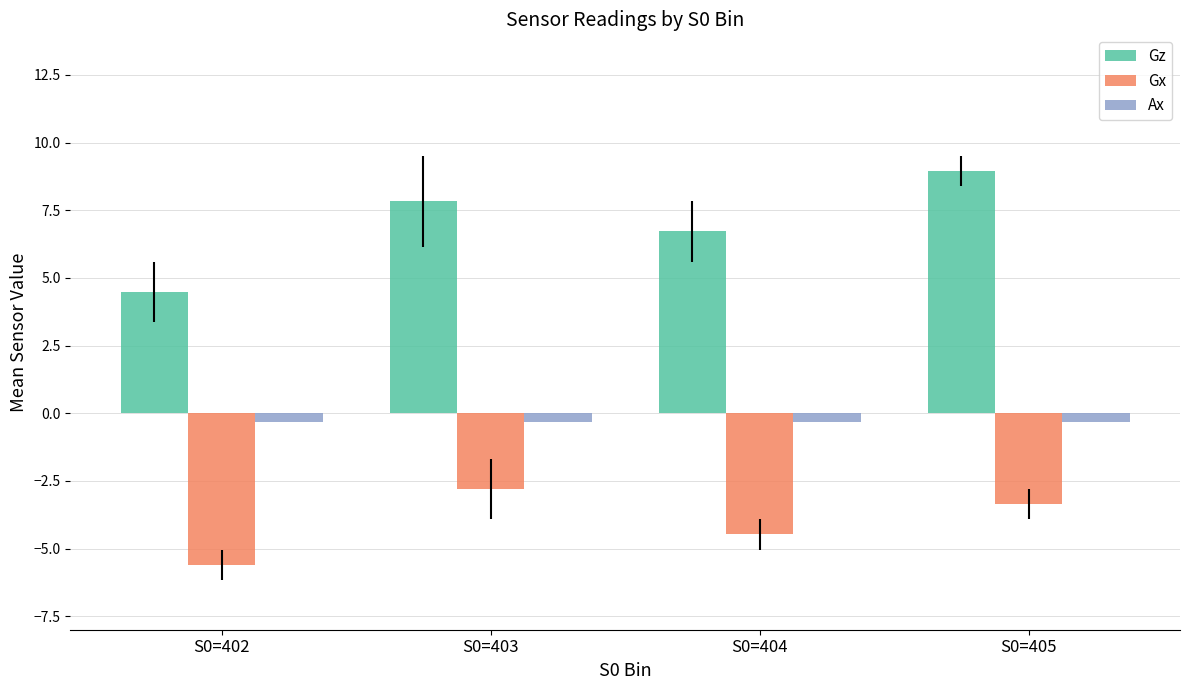

What is the approximate value of Ax at S0=405?

-0.3